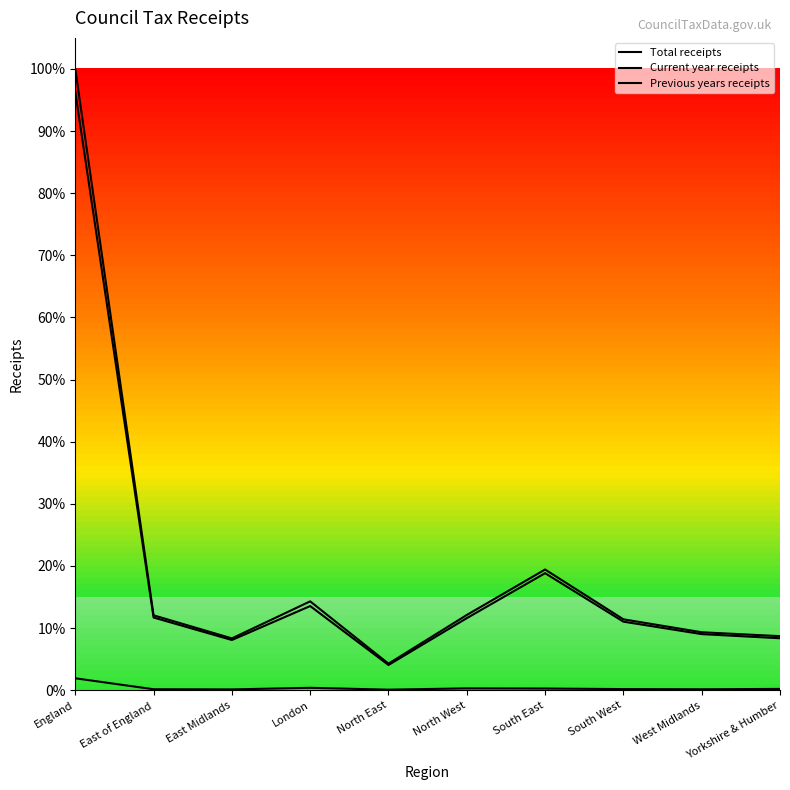

What is the difference between the second highest and minimum values in the Previous years receipts series?

108261